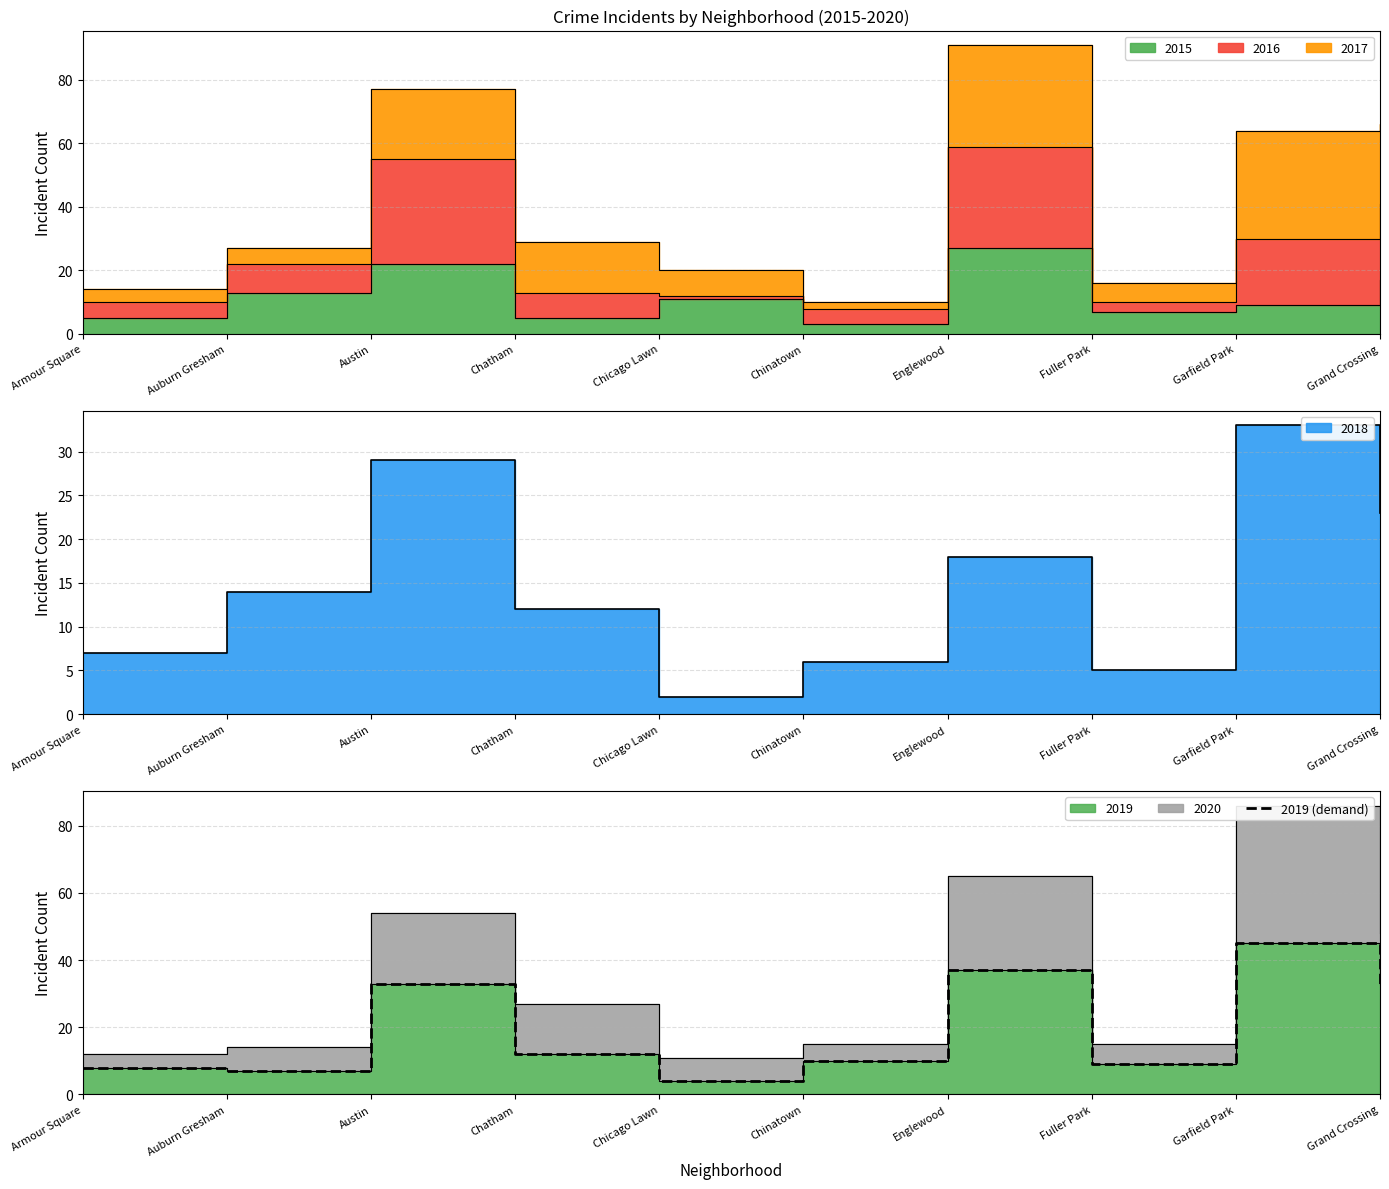

Is it true that the value at Austin is 33?

True